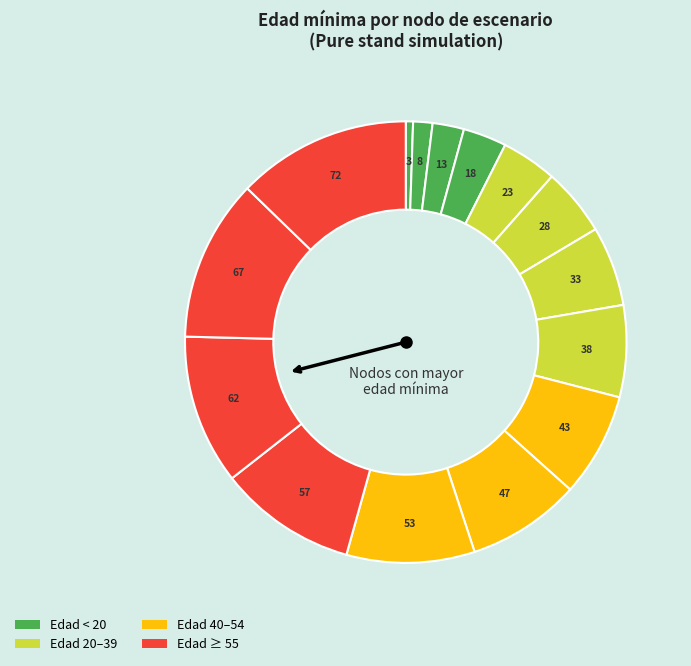

Which slice is the largest?

Nodo 15